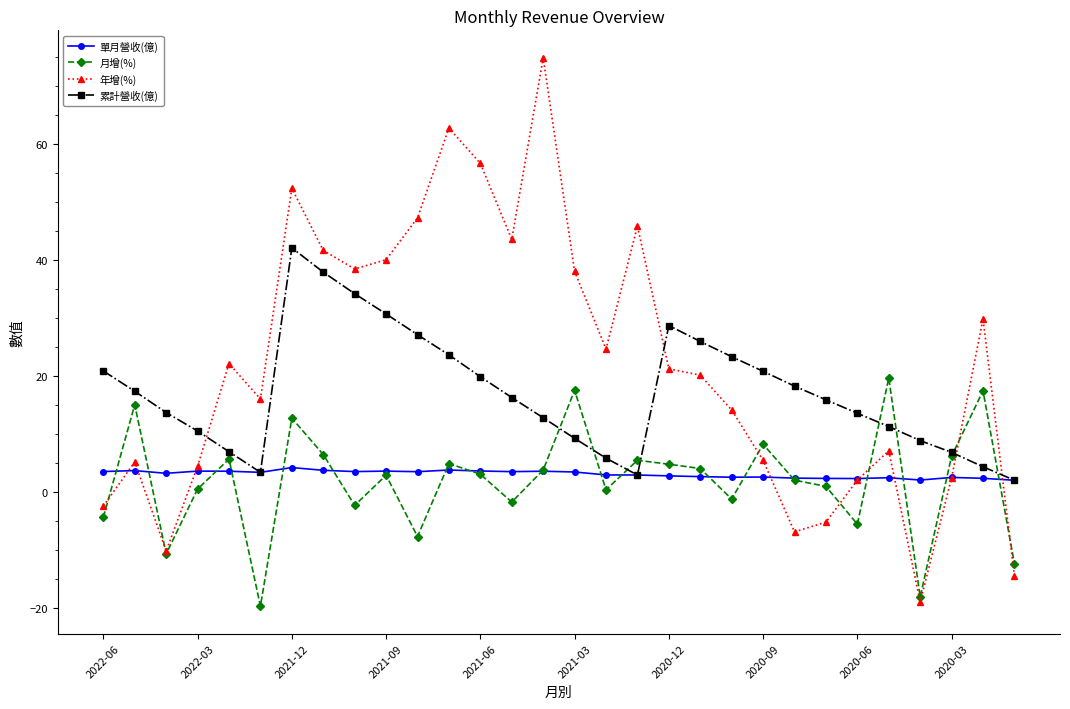

What is the smallest value displayed?

-19.7